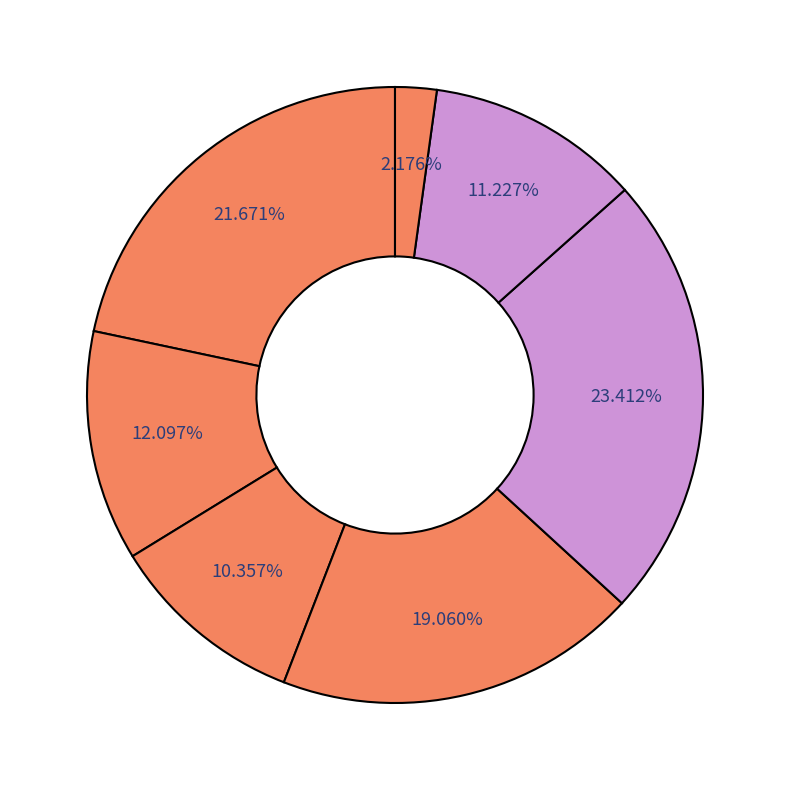

How many segments does this pie chart have?

7